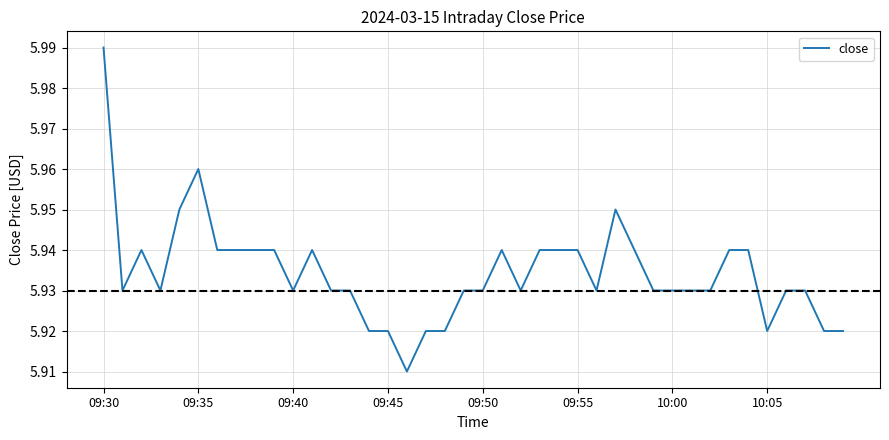

Does the chart display data point markers on the line(s)?

No